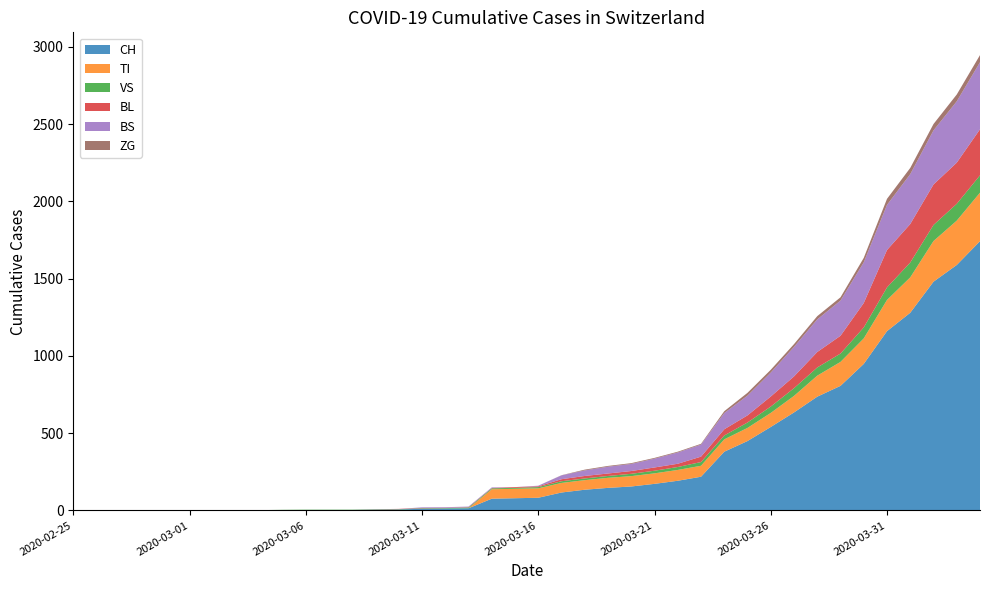

Reading right to left, list all the values displayed in this chart.

CH: 1742	1588	1480	1279	1160	948	806	736	634	540	449	380	218	192	172	155	146	134	116	82	79	76	14	12	11	6	5	3	3	3	2	0	0	0	0	0	0	0	0	0
TI: 314	287	263	229	202	165	155	136	107	91	85	80	71	70	68	67	65	62	62	61	61	61	0	0	0	0	0	0	0	0	0	0	0	0	0	0	0	0	0	0
VS: 112	109	104	96	81	71	54	53	50	41	35	25	24	19	17	15	12	11	11	8	6	6	5	3	3	2	2	2	2	2	2	2	2	2	2	2	2	0	0	0
BL: 298	266	262	249	242	158	115	100	76	65	46	40	35	21	21	18	16	16	13	5	5	2	2	2	2	2	1	0	0	0	0	0	0	0	0	0	0	0	0	0
BS: 434	397	350	323	292	263	228	211	191	155	128	105	78	73	57	46	44	36	25	4	0	4	4	4	4	0	0	0	0	0	0	0	0	0	0	0	0	0	0	0
ZG: 46	44	41	40	39	29	21	21	18	18	18	12	5	5	5	5	5	5	1	0	0	0	0	0	0	0	0	0	0	0	0	0	0	0	0	0	0	0	0	0